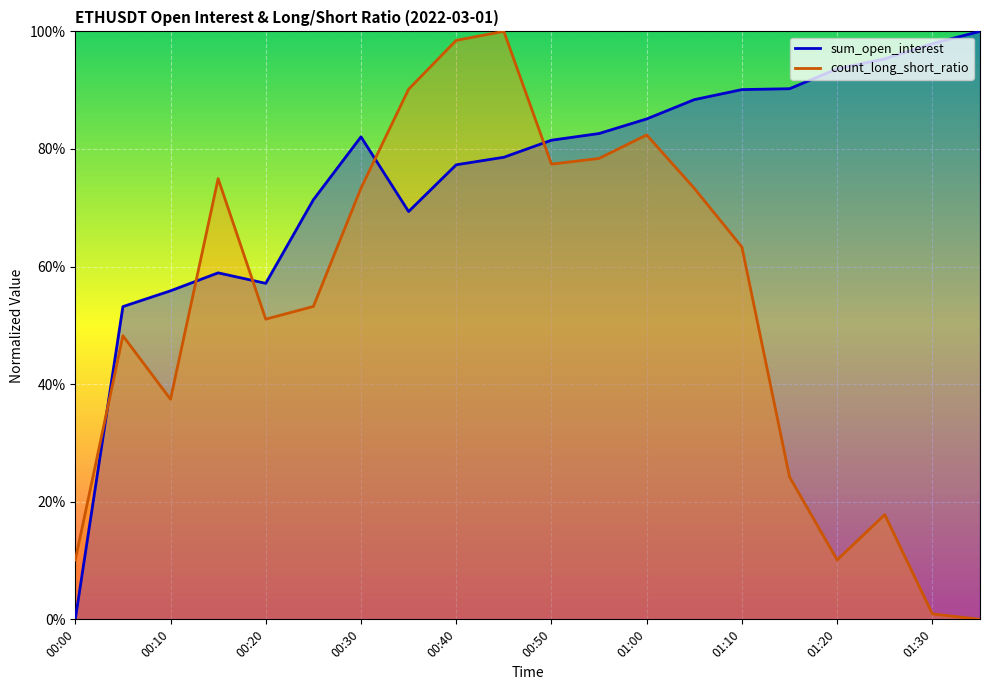

Where do count_long_short_ratio and sum_open_interest first cross each other?

00:00 and 00:05